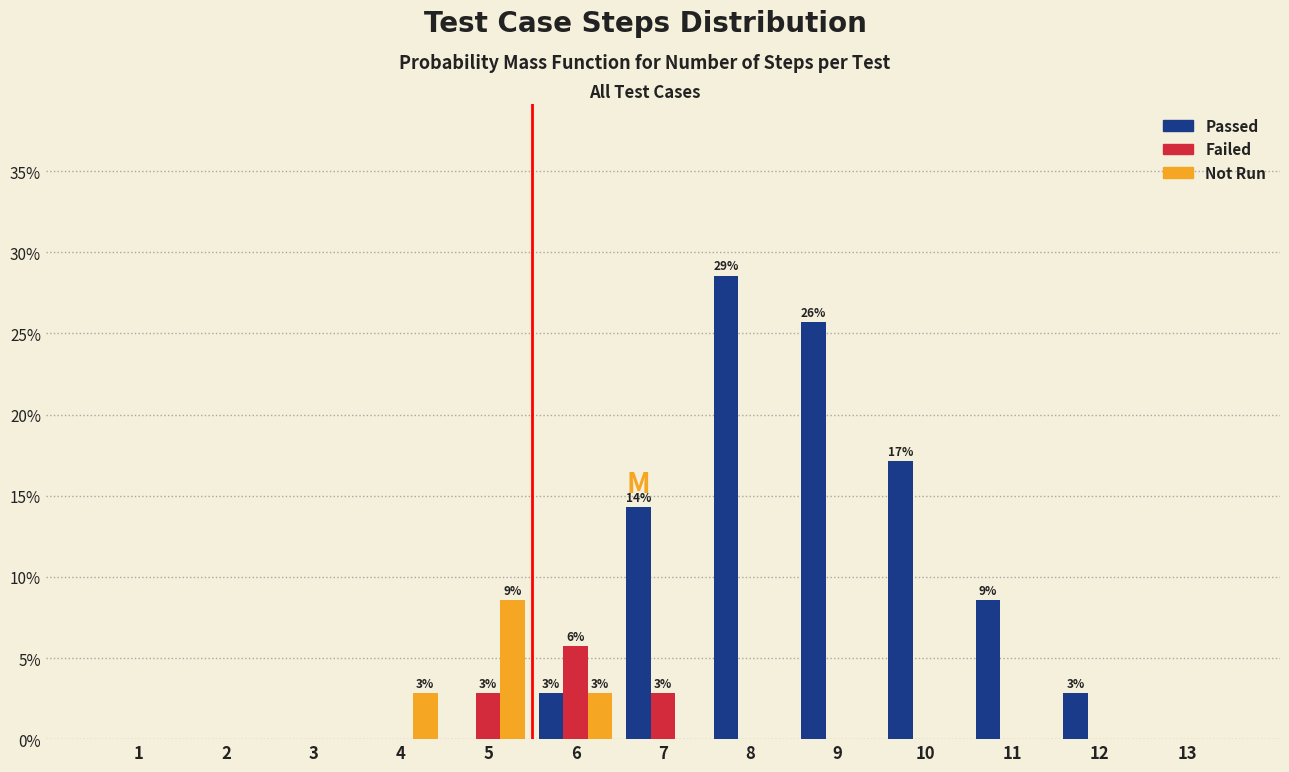

True or false: Passed has a value of 15.0 at 1.

False